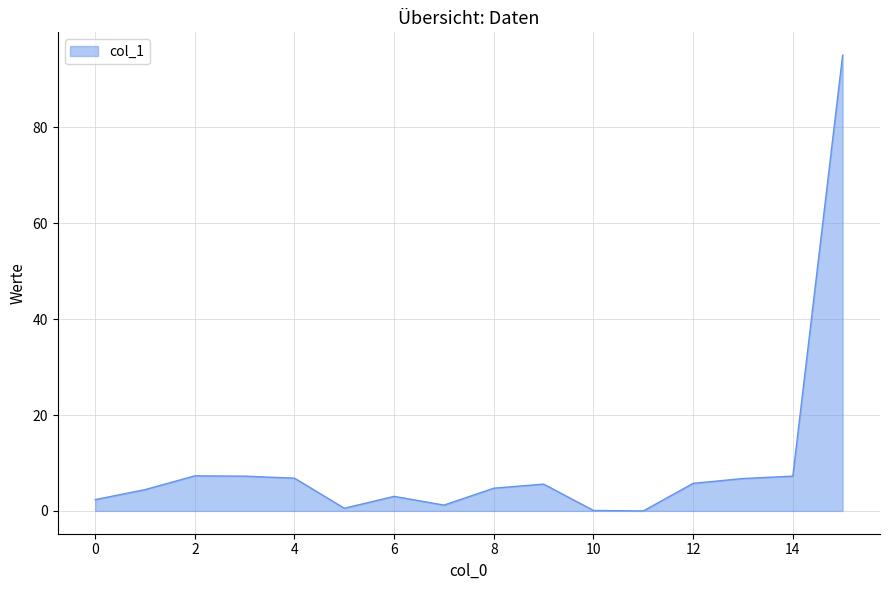

True or false: the data has more than 0 interior local peaks.

True